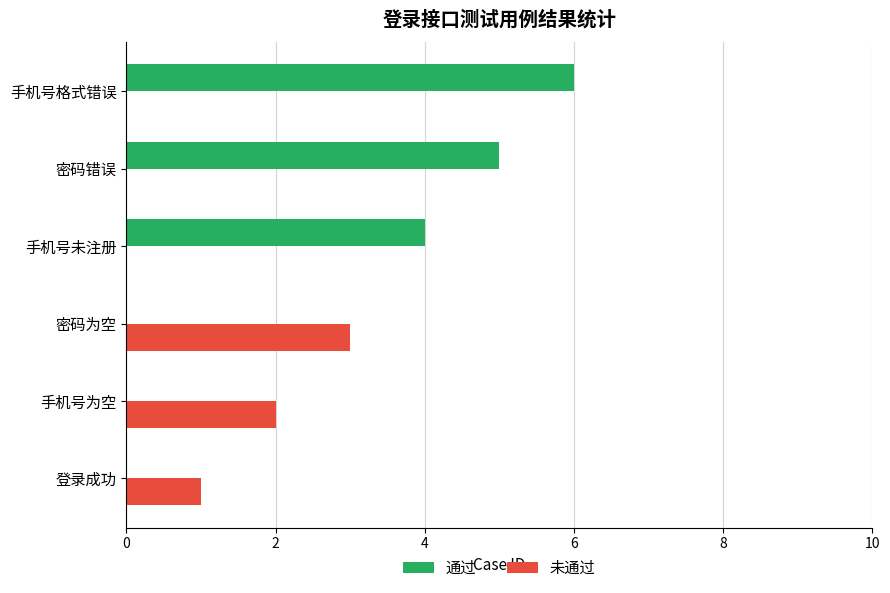

What is the total value across all series at 密码错误?

5